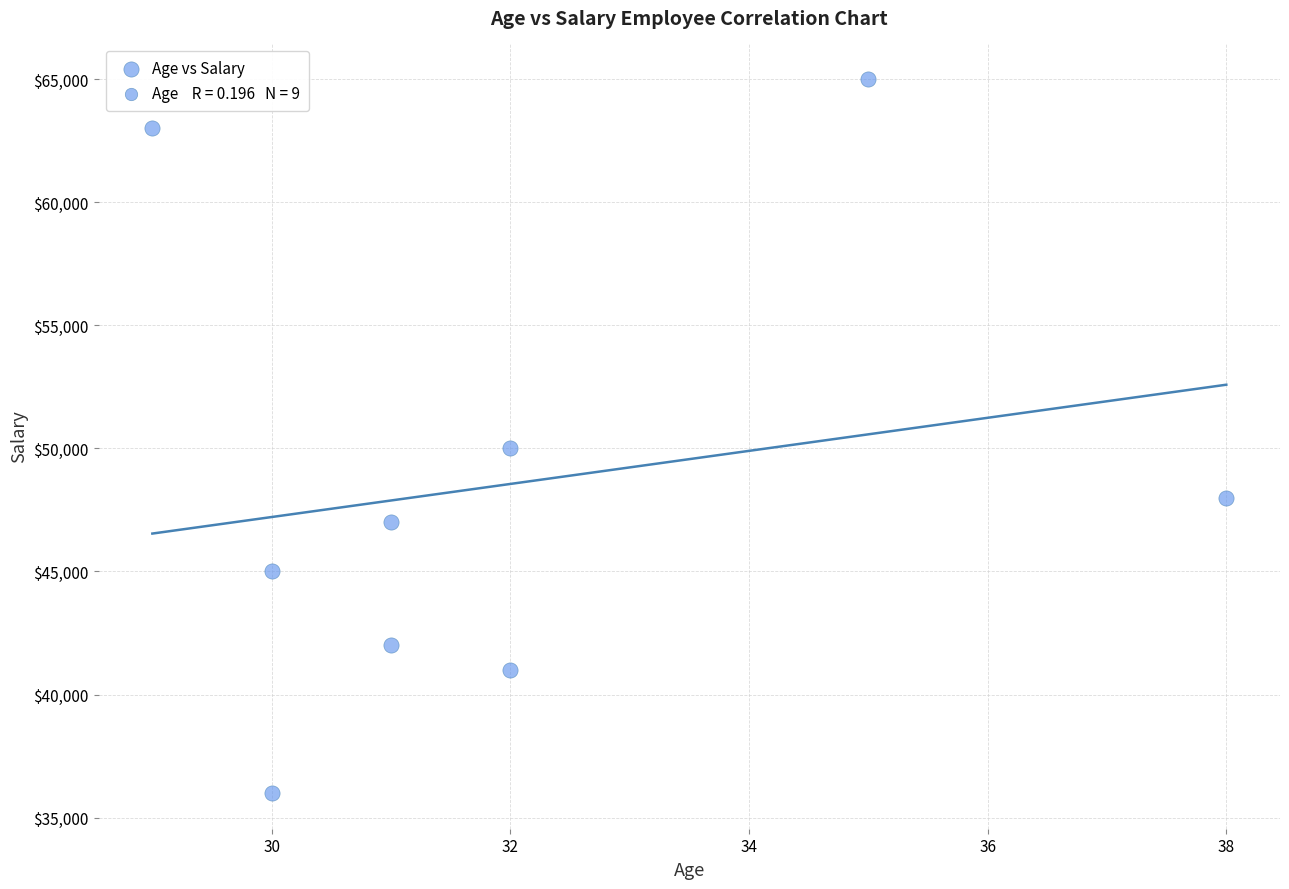

What is the average Y value?

48556